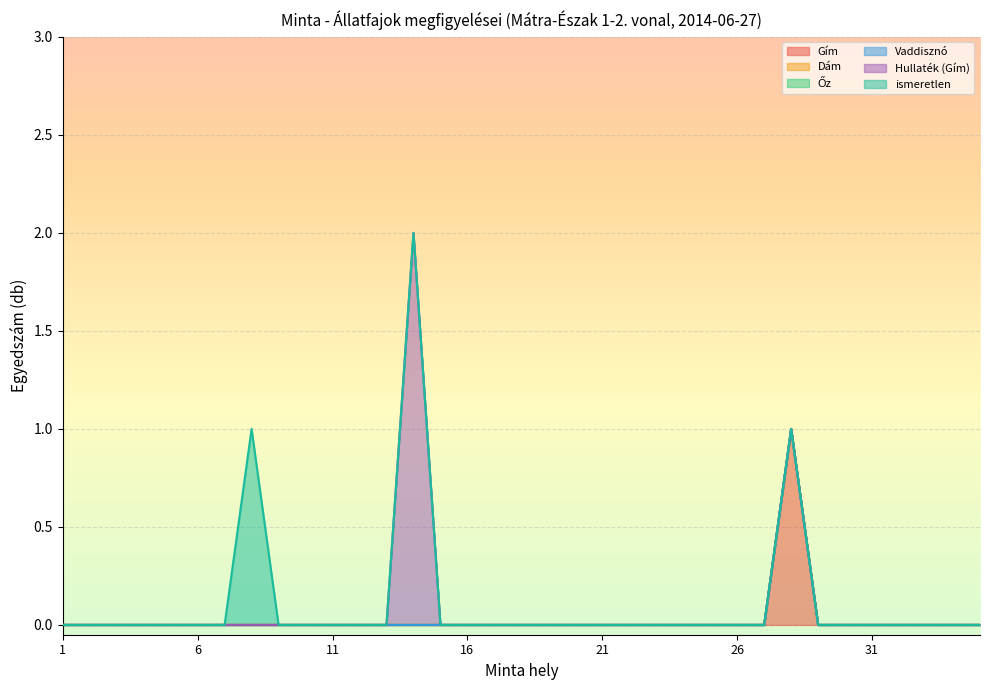

How many lines are shown in the chart?

6